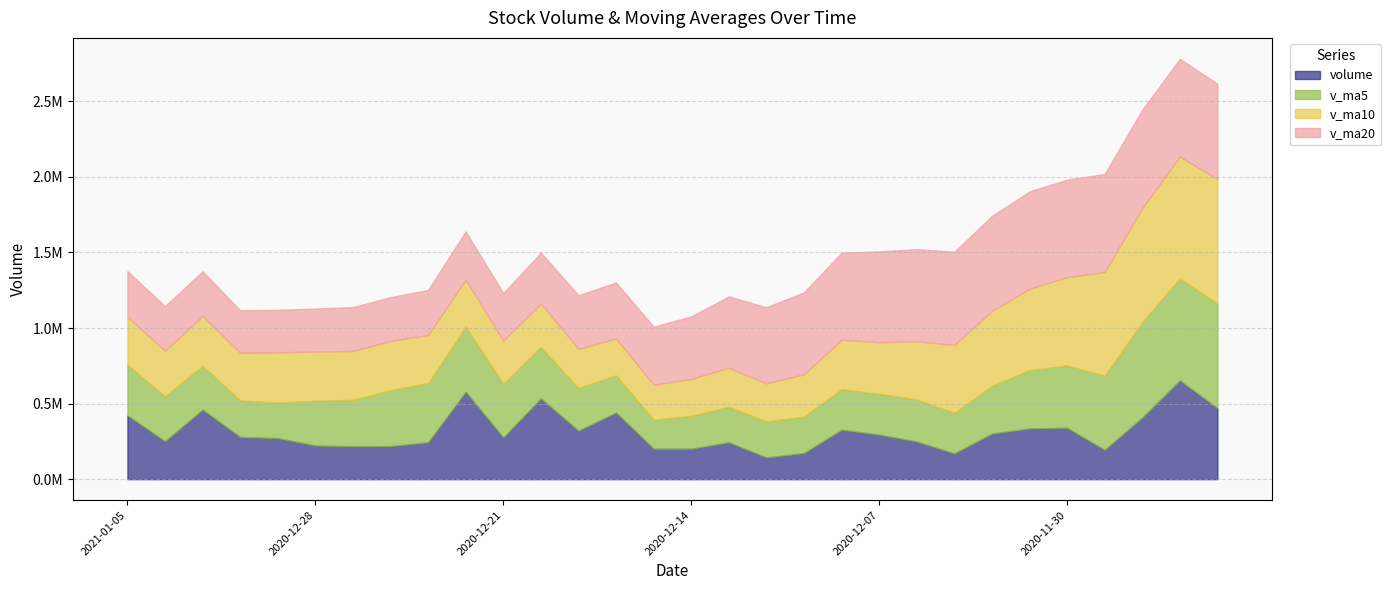

What is the minimum value shown in the chart?

143860.2